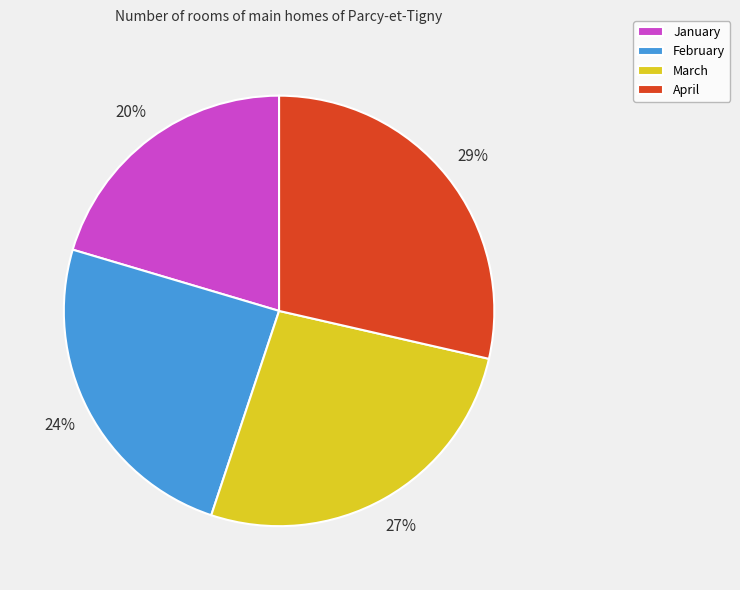

What percentage is the February slice, to the nearest percent?

24%